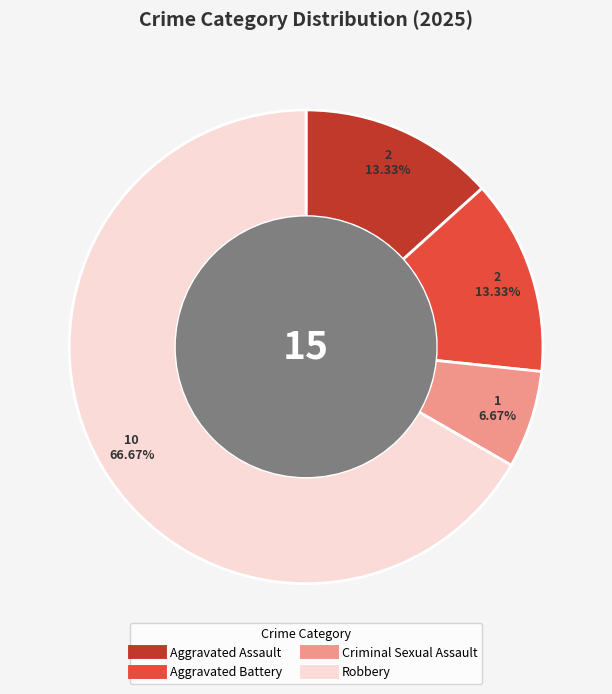

Count the number of slices in the pie.

4